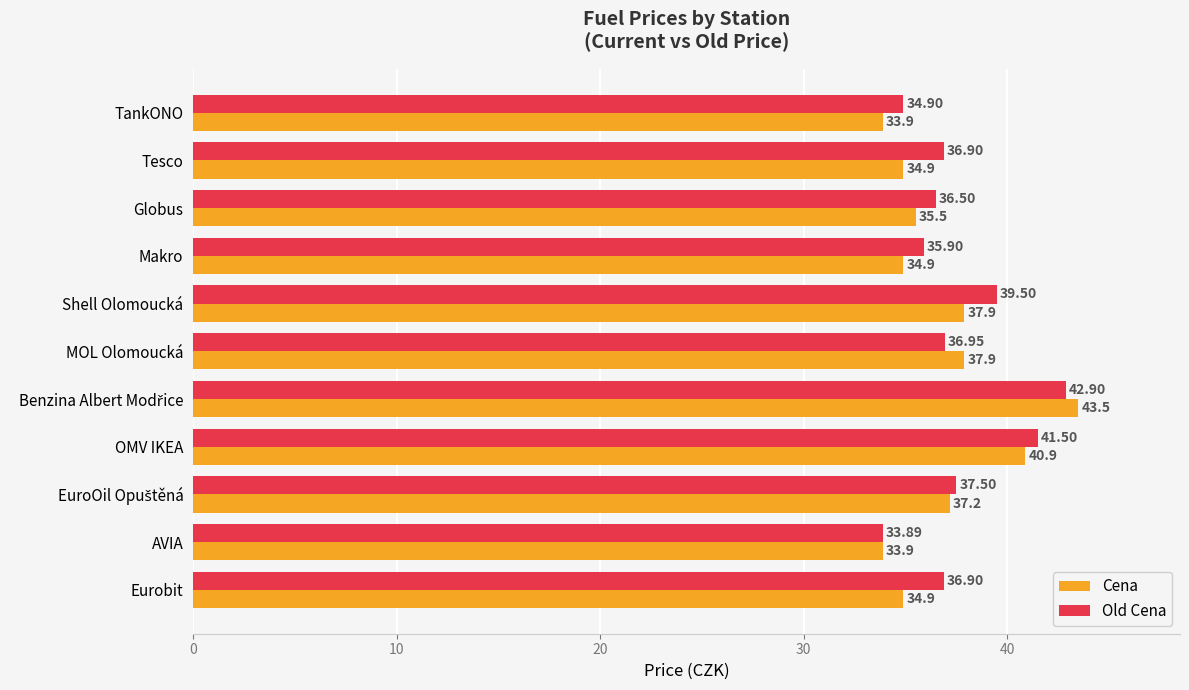

What is the greatest value displayed?

43.5